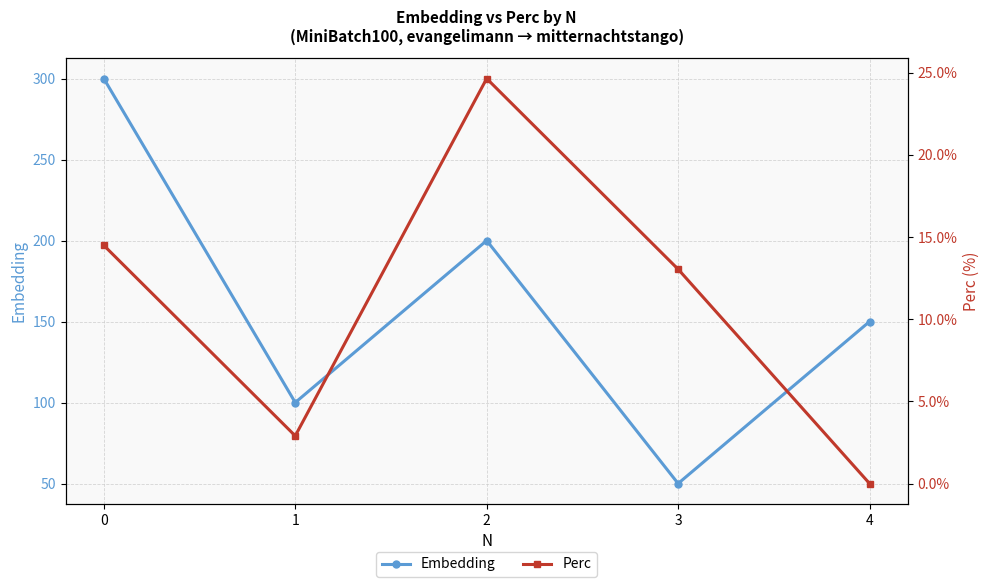

Reading right to left, transcribe all the data shown in this chart.

Embedding: 4=150.0	3=50.0	2=200.0	1=100.0	0=300.0
Perc: 4=0.0	3=13.0	2=24.6	1=2.9	0=14.5